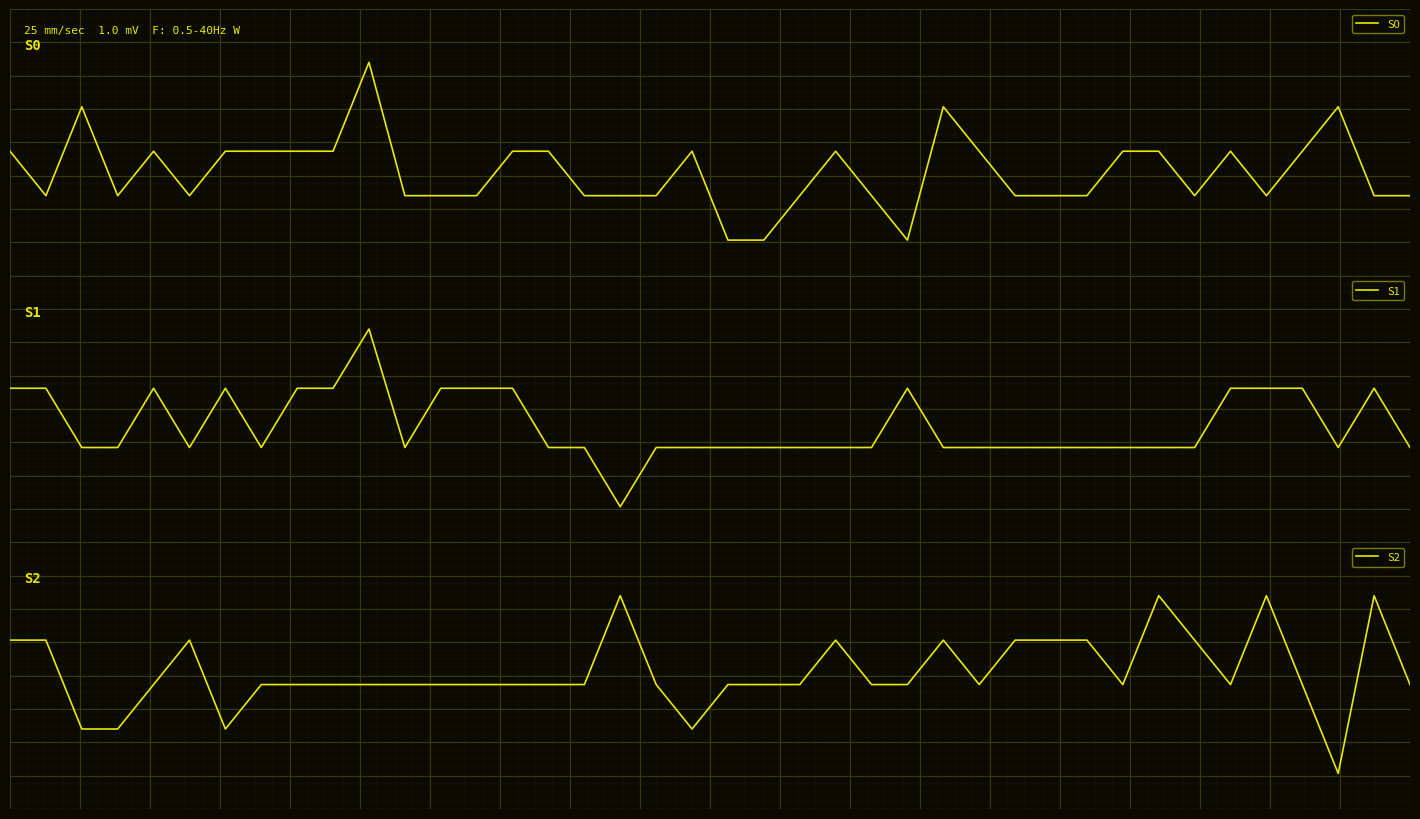

Where is the first local maximum for S1?

4